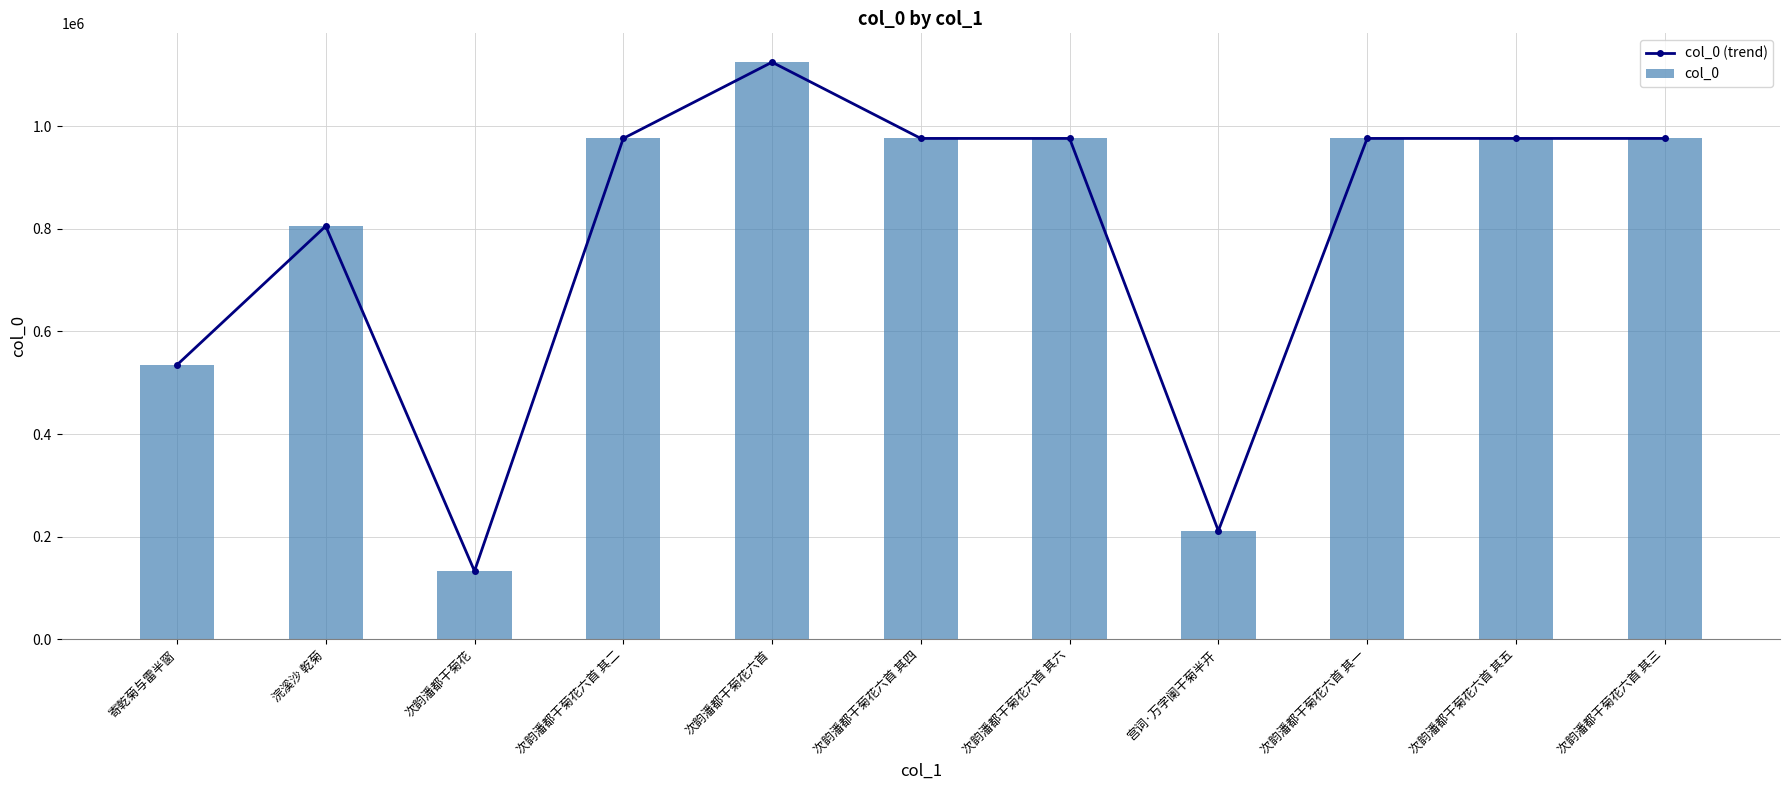

What is the lowest value of the col_0 (trend) series?

133045